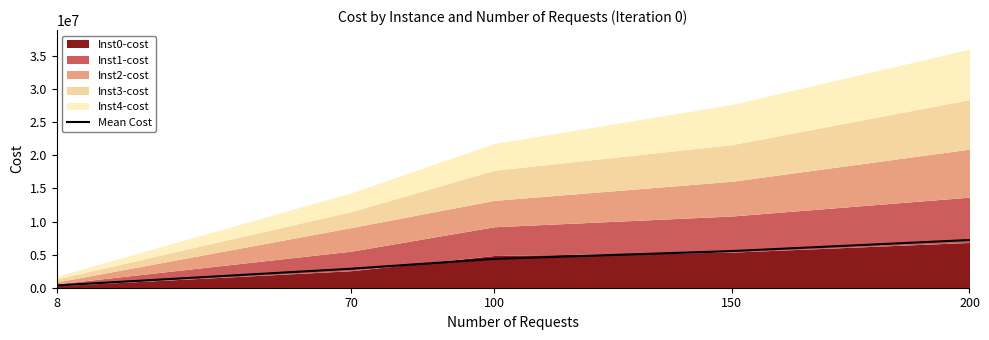

True or false: there are more than 0 points higher than both neighbors.

False